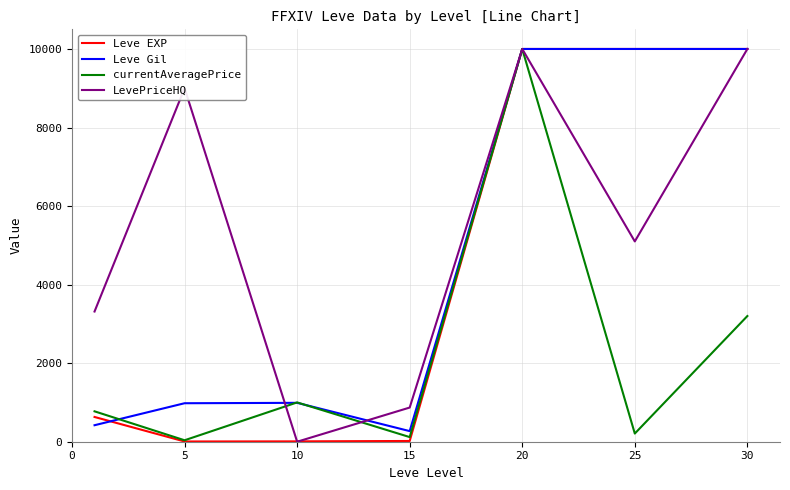

What is the maximum value for currentAveragePrice?

10000